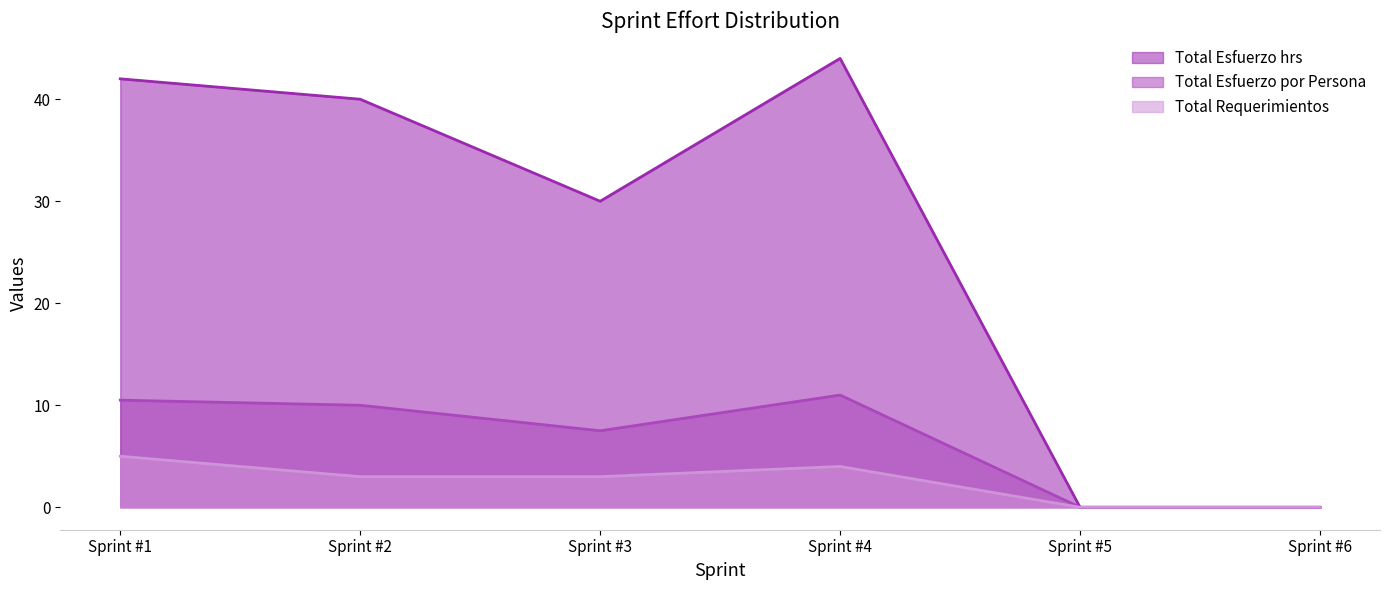

What are all the series names shown in the legend?

Total Esfuerzo hrs, Total Esfuerzo por Persona, Total Requerimientos